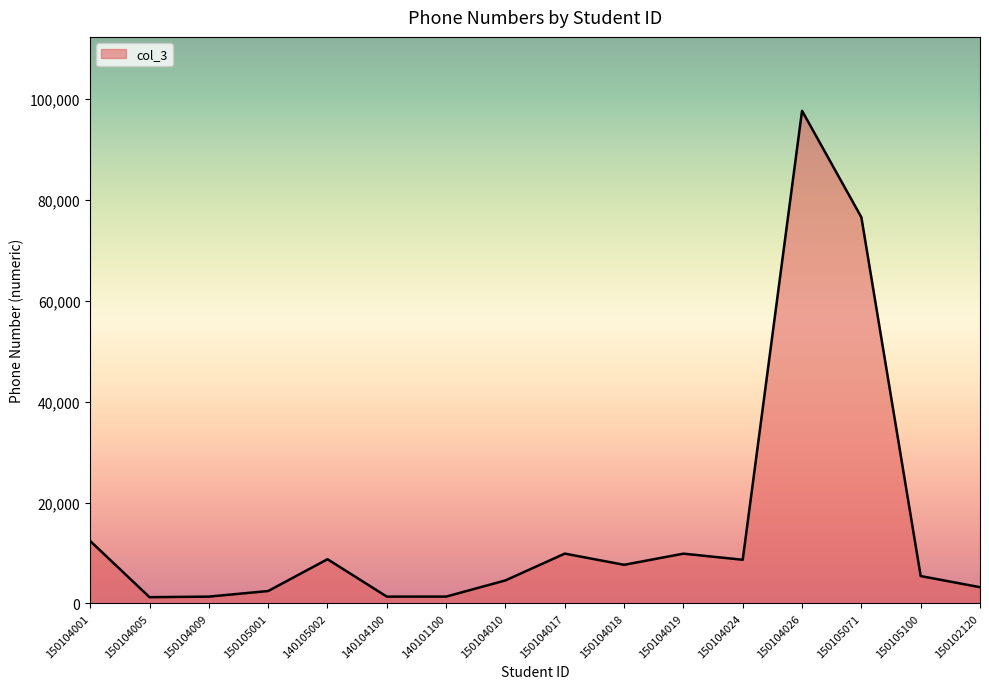

What is the difference between the second highest and minimum values?

75307